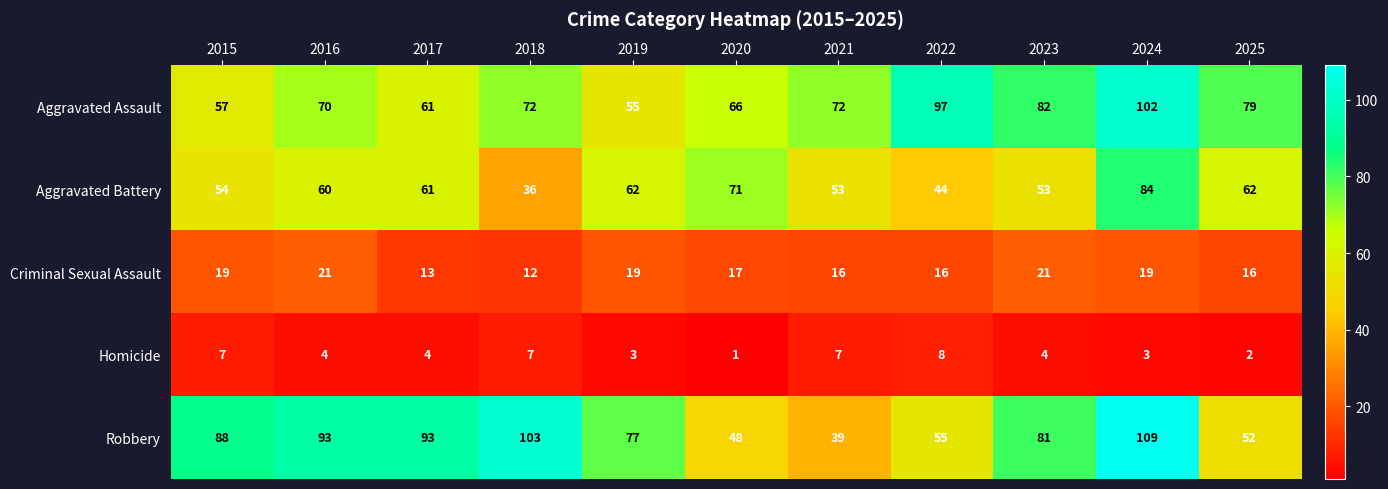

Between 2017 and 2018, which series saw the biggest shift?

Aggravated Battery